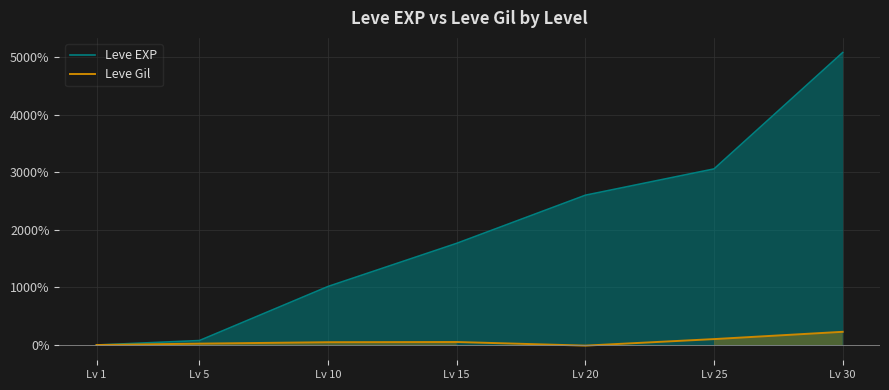

Which category has the highest value across all series?

Lv 30